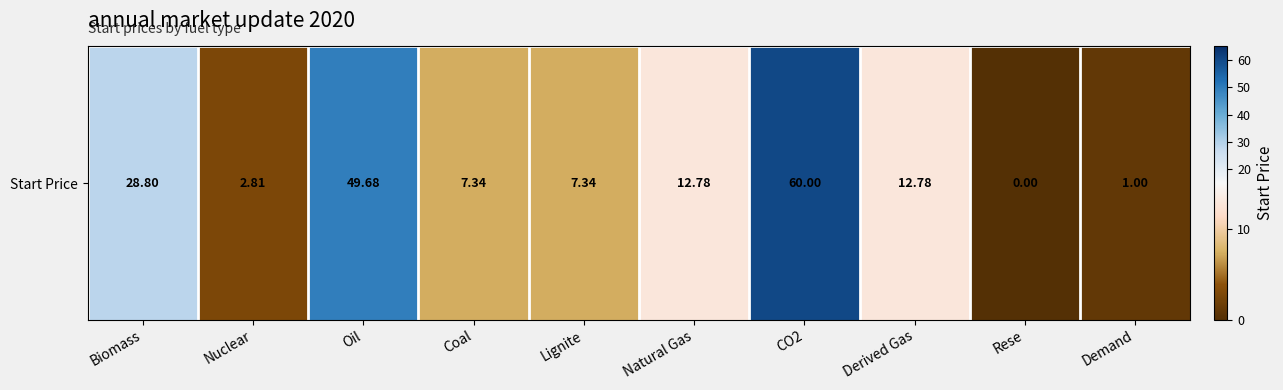

Reading right to left, transcribe all the data shown in this chart.

1.0	0.0	12.8	60.0	12.8	7.3	7.3	49.7	2.8	28.8